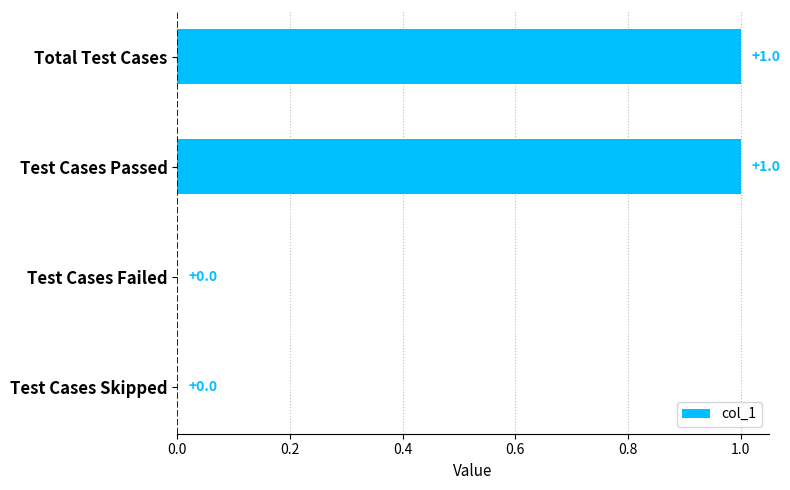

The value at Total Test Cases is 0. True or false?

False